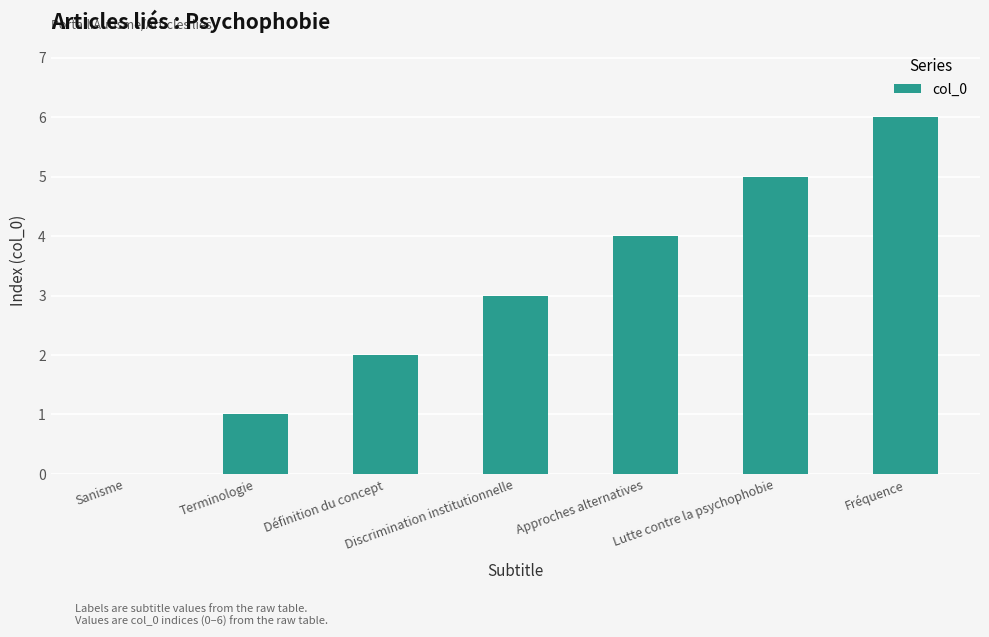

At which category does the chart reach its peak across all series?

Fréquence